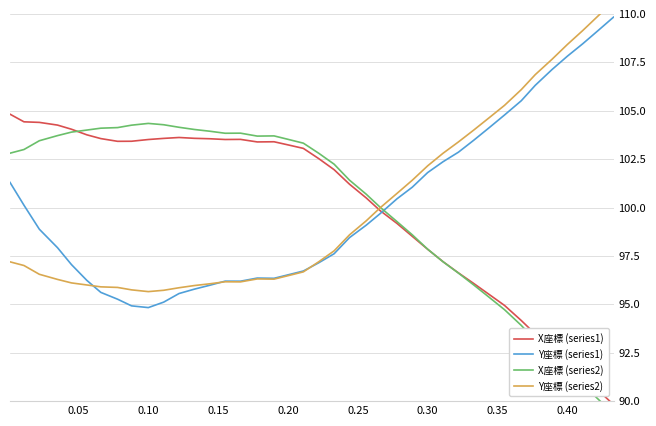

The value of Y座標 (series1) at 0.20 is 168.1. True or false?

False